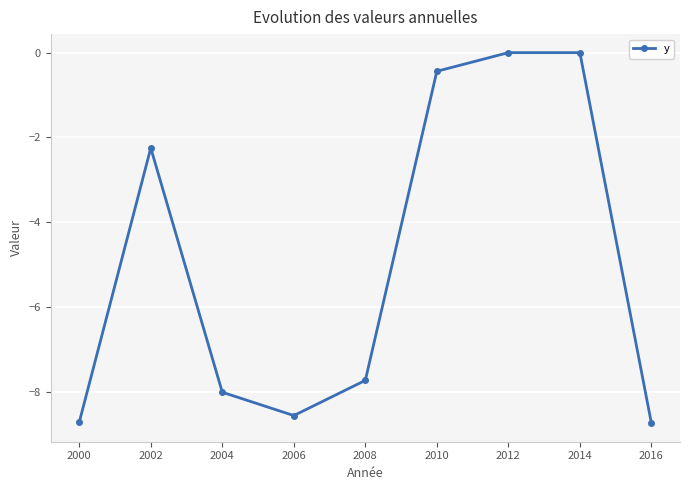

How many interior local valleys (lower than both neighbors) does the data have?

1